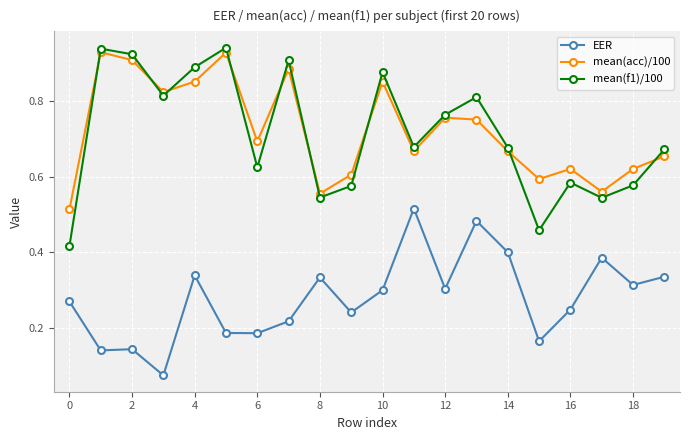

True or false: EER has more than 1 points higher than both neighbors.

True